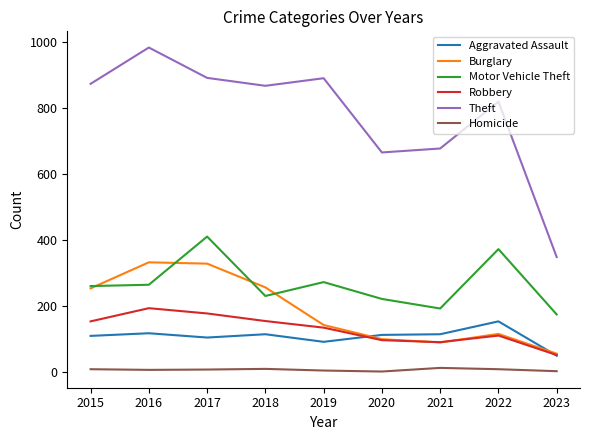

How many distinct data groups are displayed?

6